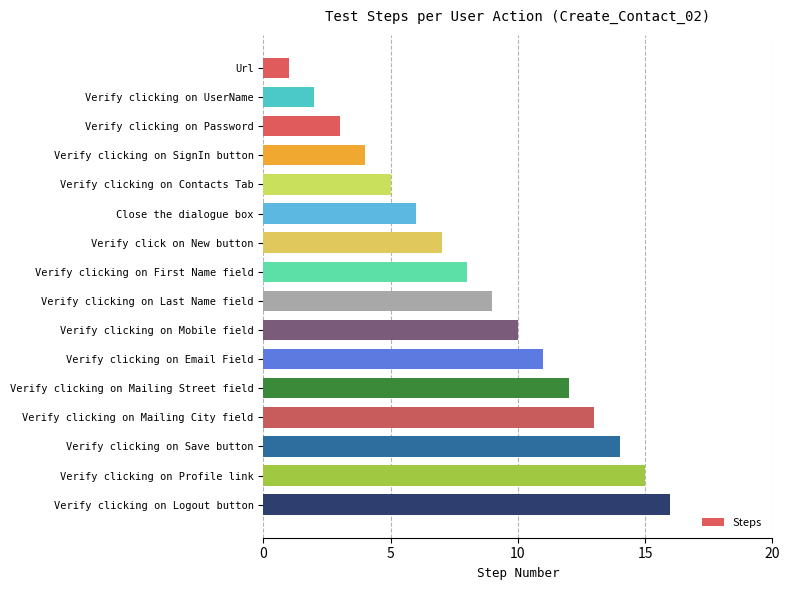

What is the label of the 8th bar from the bottom?

Verify clicking on Last Name field